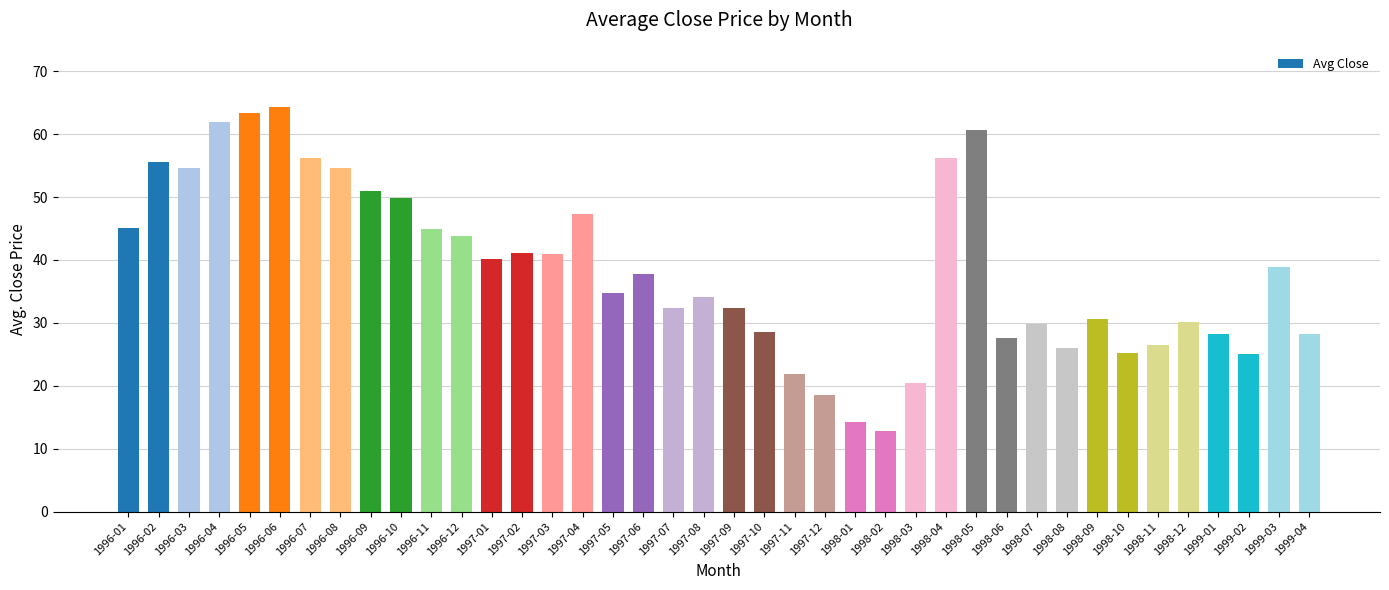

The chart shows a value of 30.6 at 1998-09. True or false?

True